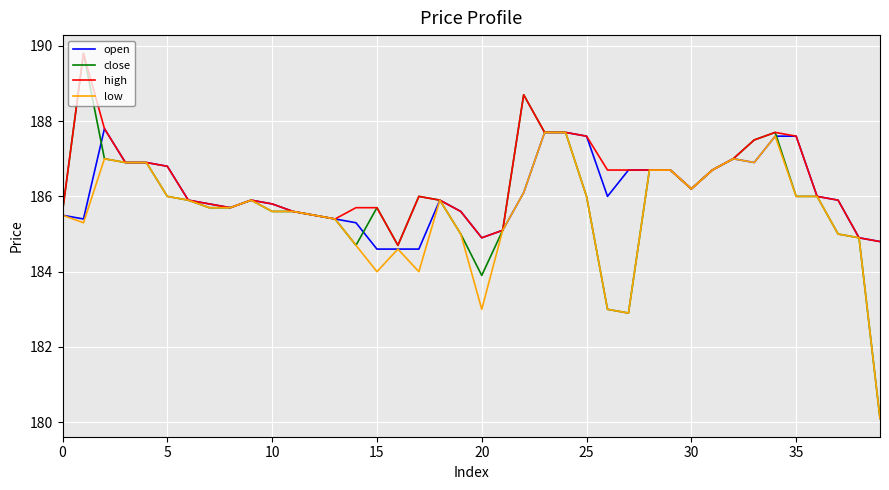

What is the minimum value shown in the chart?

180.1